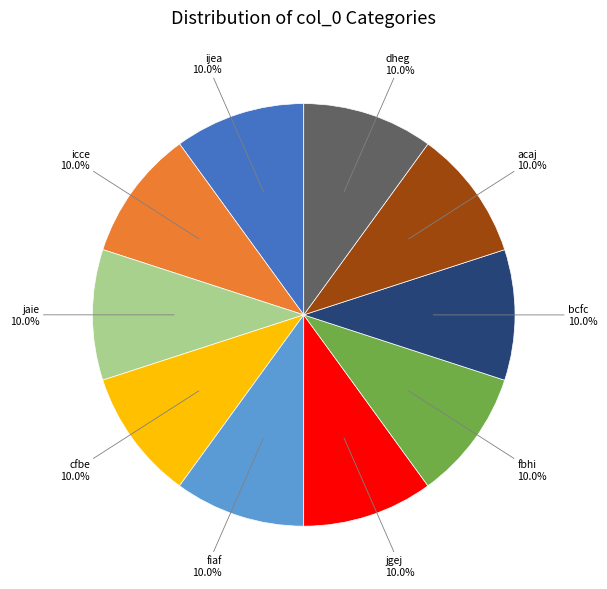

What portion of the pie excludes icce?

90.0%